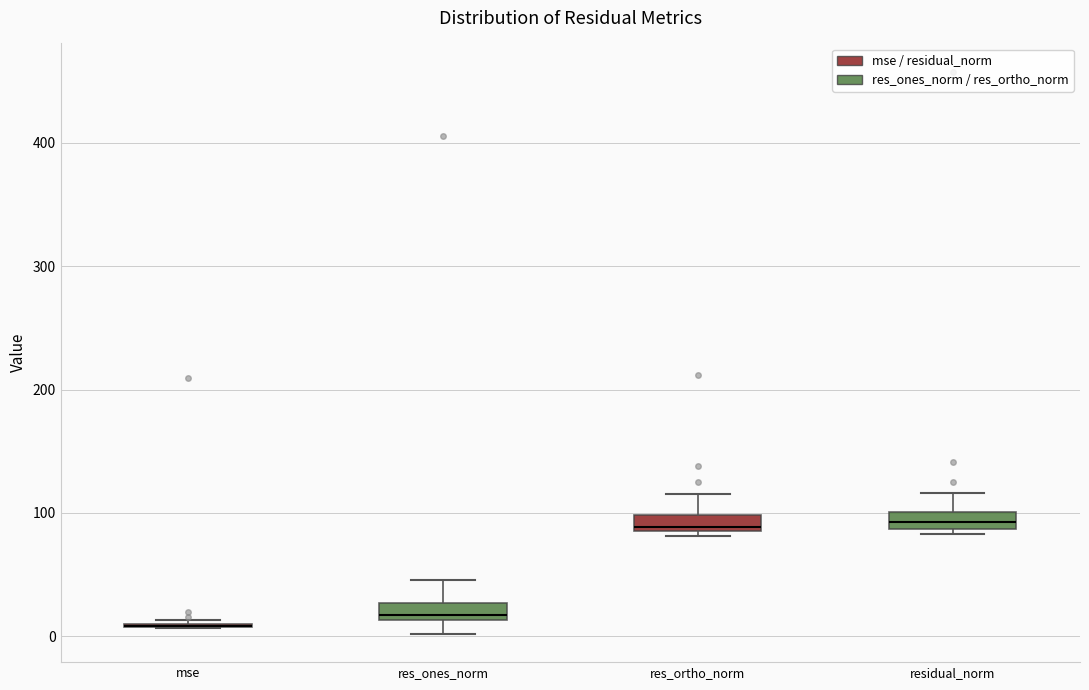

Where does the lower whisker of the box for res_ones_norm end on the y-axis? The values are not printed on the chart, so give them approximately, as read against the axis.

0